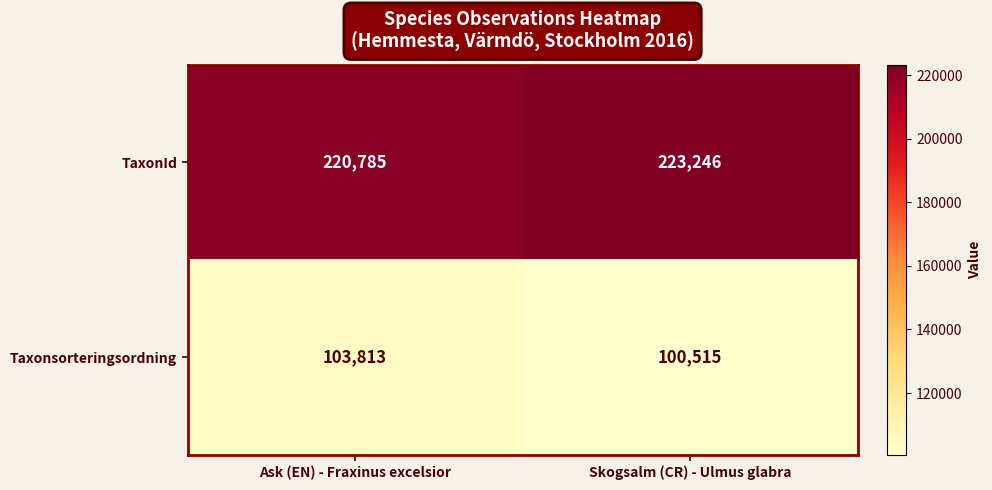

Which series has the largest range (max minus min)?

Taxonsorteringsordning